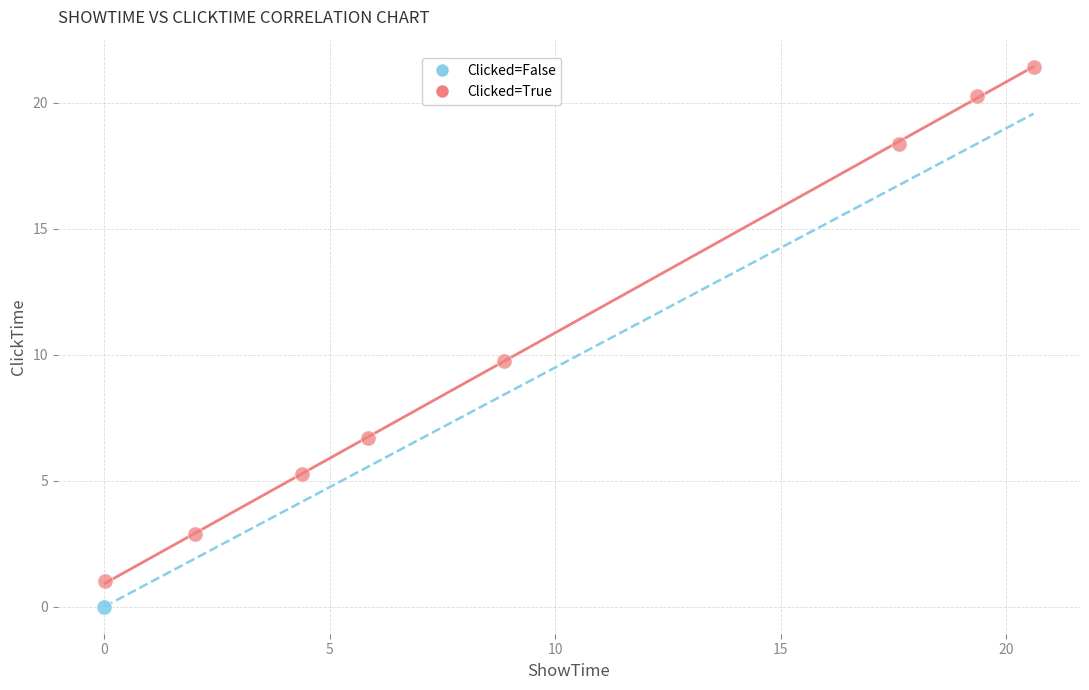

What are all the series names shown in the legend?

Clicked=False, Clicked=True